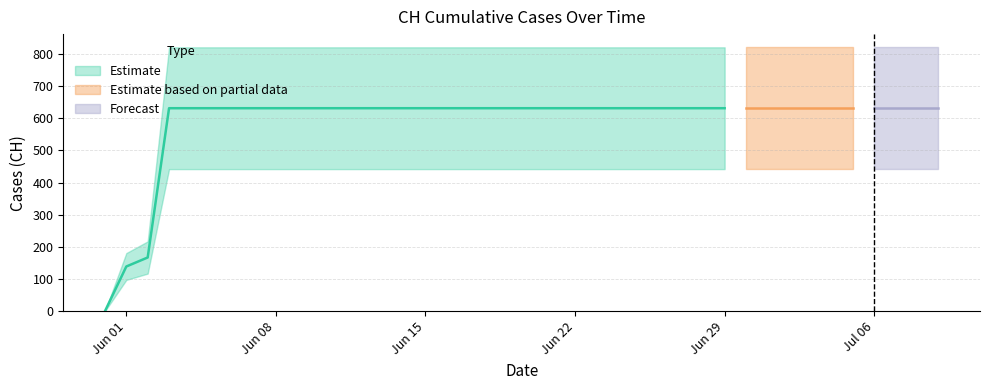

True or false: the data shows 631 at 2020-06-25.

True